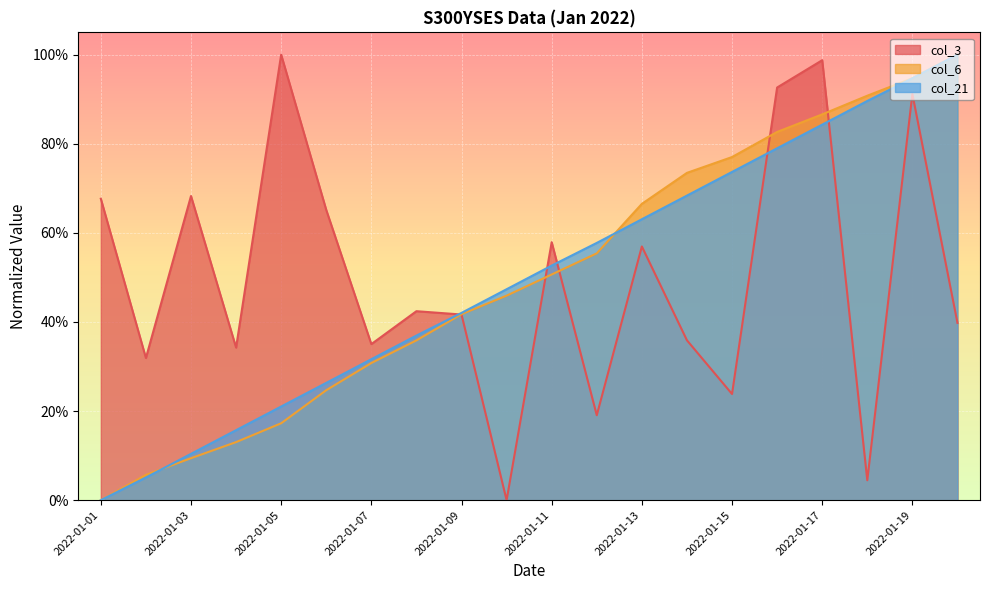

Which series has the widest spread of values?

col_3